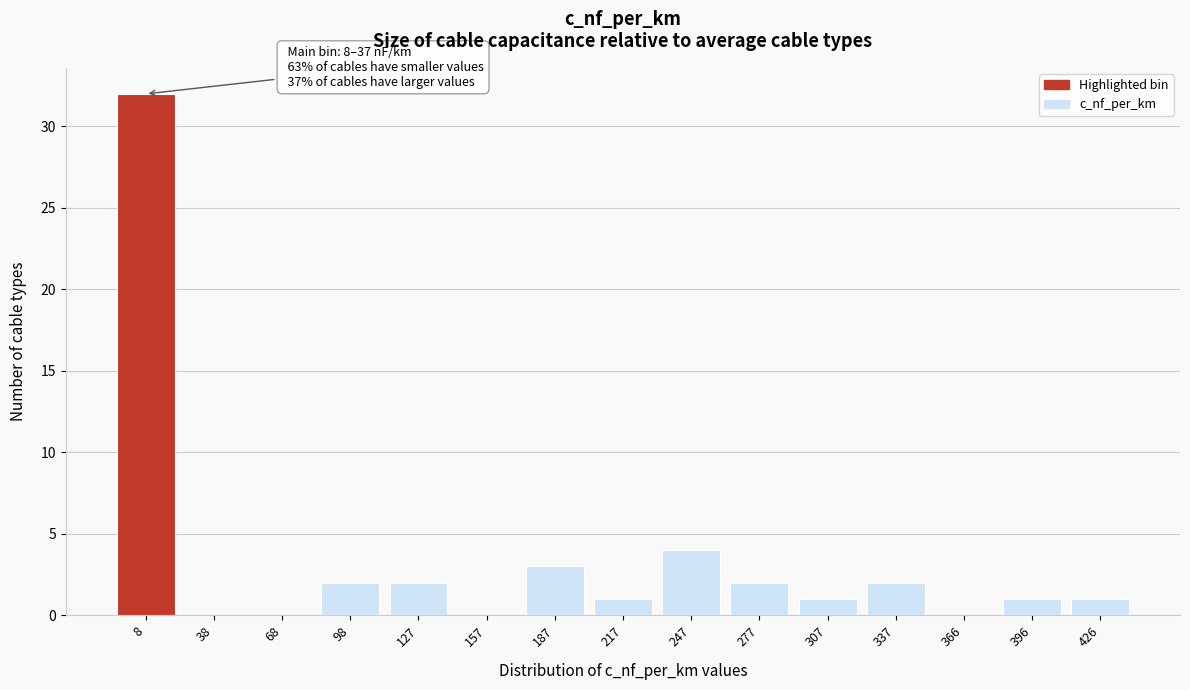

Reading left to right, what are all the values shown in this chart?

8=32	38=0	68=0	98=2	127=2	157=0	187=3	217=1	247=4	277=2	307=1	337=2	366=0	396=1	426=1